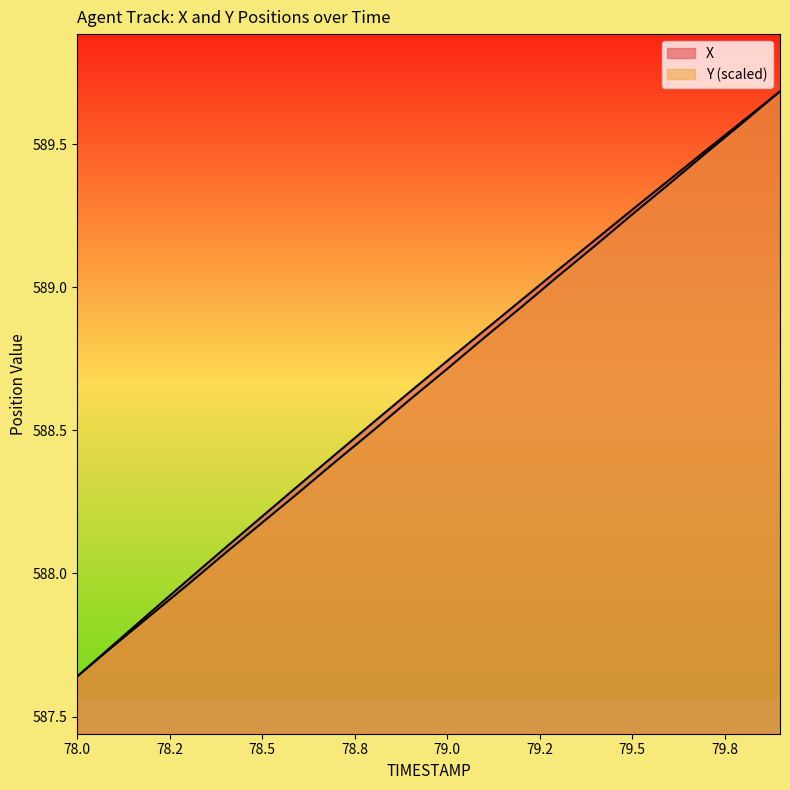

Which label corresponds to the smallest value in the chart?

78.0